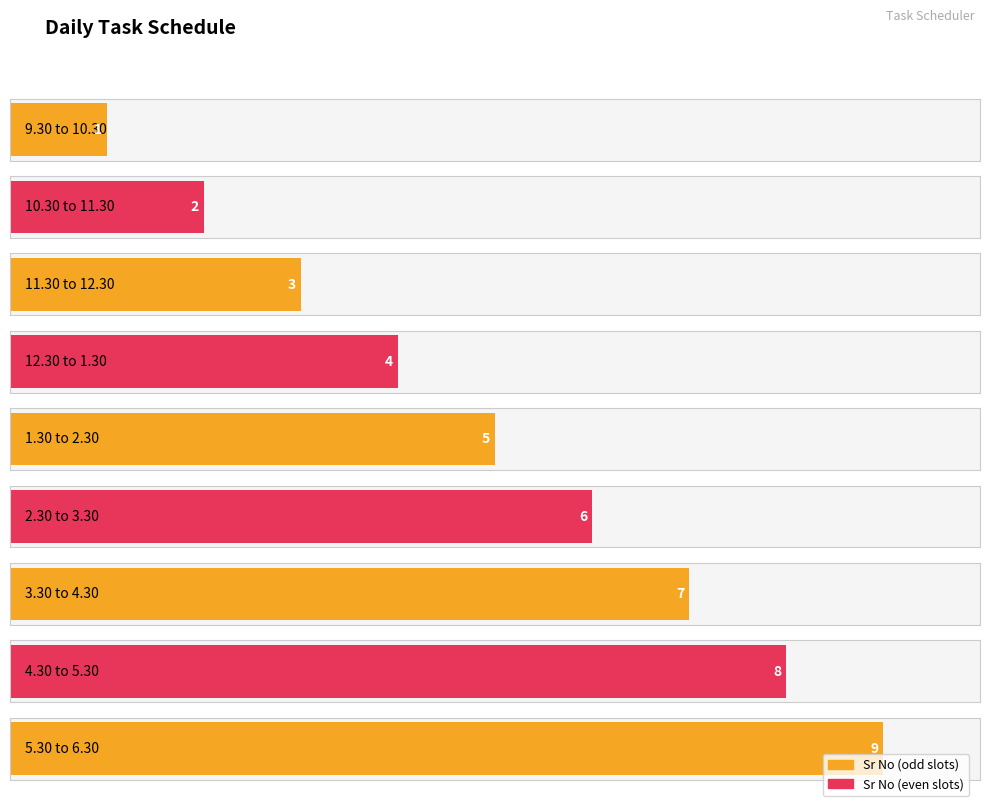

How many data points are less than 5?

4